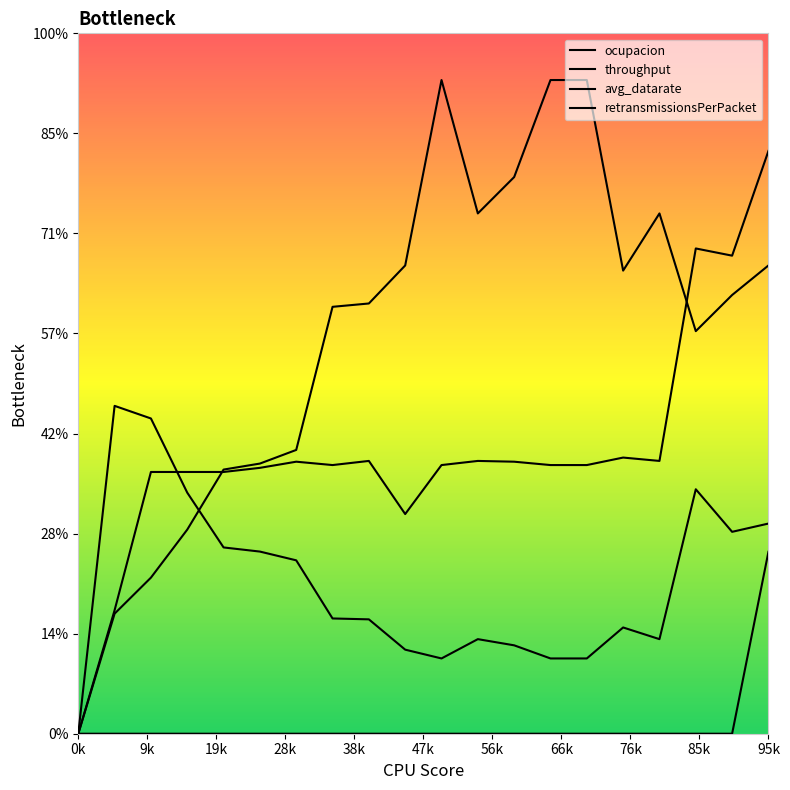

Rank the series at 4 from highest to lowest value.

avg_datarate, throughput, ocupacion, retransmissionsPerPacket